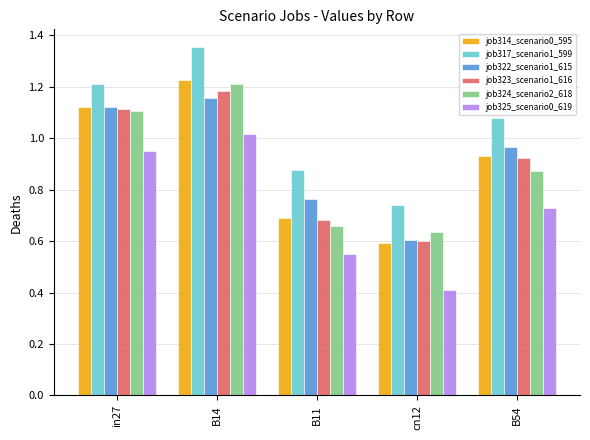

At which label is job314_scenario0_595 closest to 0?

cn12